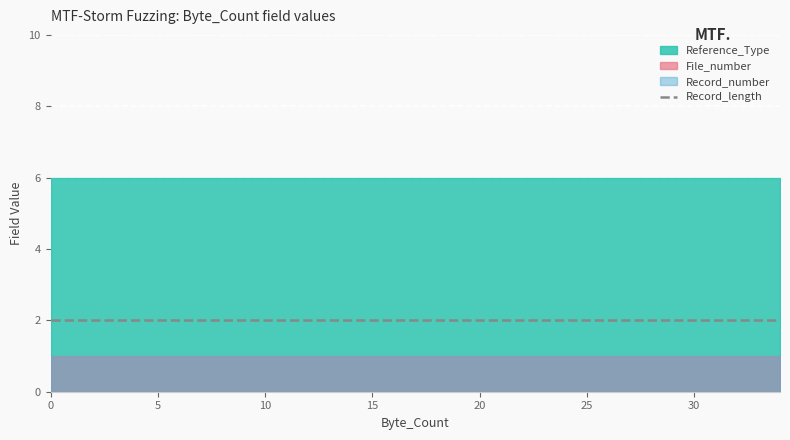

Reading right to left, extract all data points from this chart.

Reference_Type: 6	6	6	6	6	6	6	6	6	6	6	6	6	6	6	6	6	6	6	6	6	6	6	6	6	6	6	6	6	6
File_number: 1	1	1	1	1	1	1	1	1	1	1	1	1	1	1	1	1	1	1	1	1	1	1	1	1	1	1	1	1	1
Record_number: 1	1	1	1	1	1	1	1	1	1	1	1	1	1	1	1	1	1	1	1	1	1	1	1	1	1	1	1	1	1
Record_length: 2	2	2	2	2	2	2	2	2	2	2	2	2	2	2	2	2	2	2	2	2	2	2	2	2	2	2	2	2	2